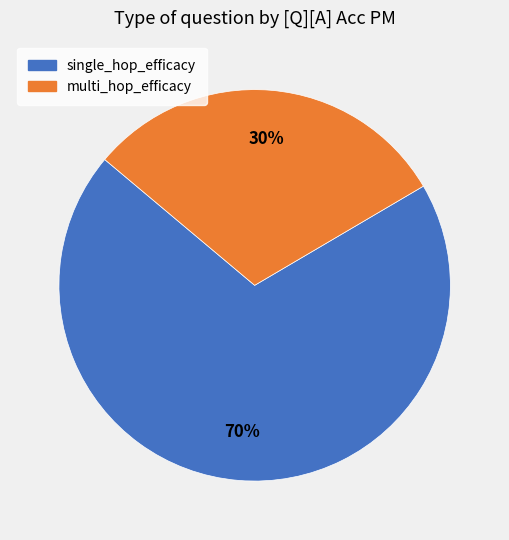

Combined, do single_hop_efficacy and multi_hop_efficacy account for over 50%?

Yes